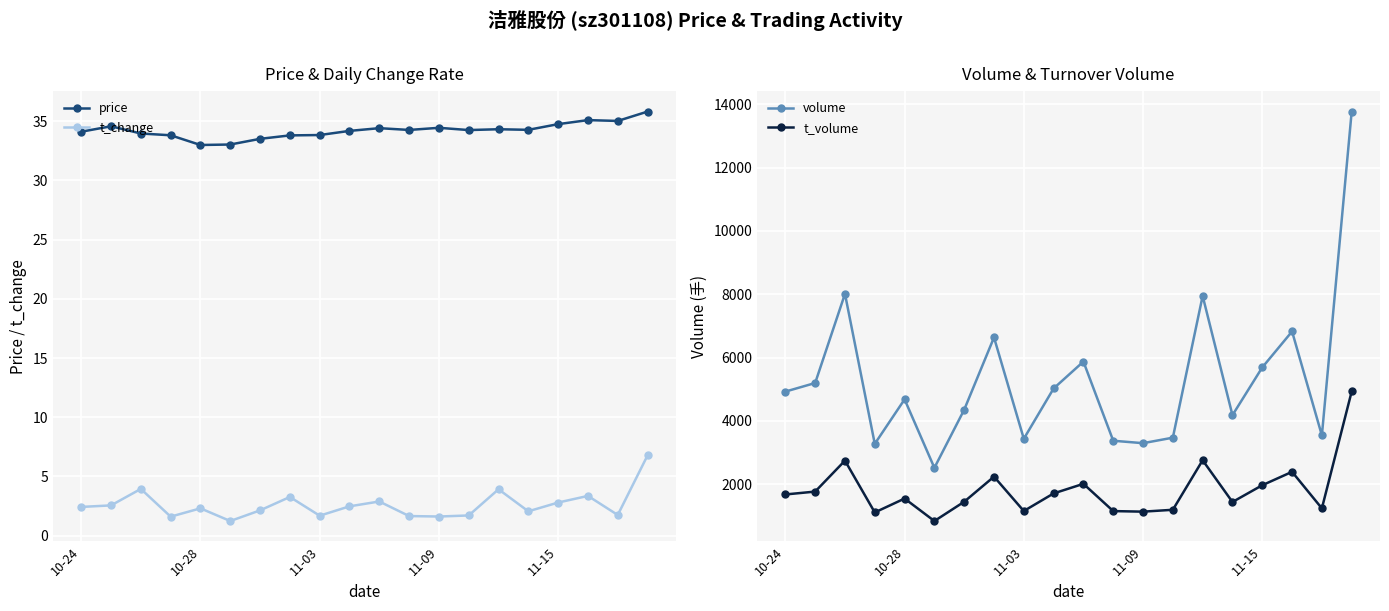

Reading left to right, transcribe all the data shown in this chart.

price: 34.1	34.6	34.0	33.8	33.0	33.0	33.5	33.8	33.8	34.2	34.4	34.2	34.4	34.2	34.3	34.3	34.7	35.1	35.0	35.8
t_change: 2.4	2.6	4.0	1.6	2.3	1.2	2.1	3.3	1.7	2.5	2.9	1.7	1.6	1.7	3.9	2.1	2.8	3.4	1.8	6.8
volume: 4926.0	5198.0	8013.0	3276.0	4681.0	2518.0	4354.0	6637.0	3436.0	5025.0	5874.0	3374.0	3297.0	3471.0	7949.0	4182.0	5690.0	6826.0	3543.0	13771.0
t_volume: 1677.0	1768.0	2746.0	1109.0	1548.0	838.0	1447.0	2240.0	1154.0	1710.0	2013.0	1152.0	1134.0	1193.0	2758.0	1439.0	1969.0	2392.0	1238.0	4930.0